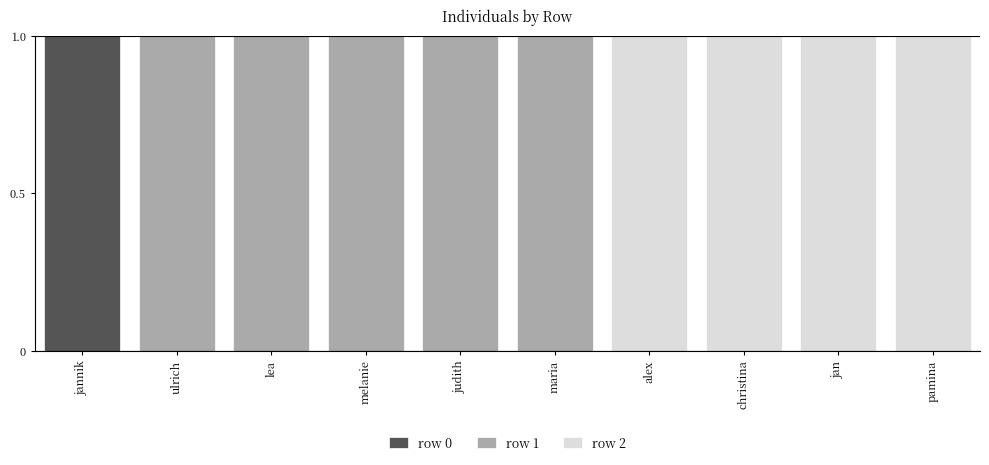

Is it true that row 0 equals 1 at jannik?

True